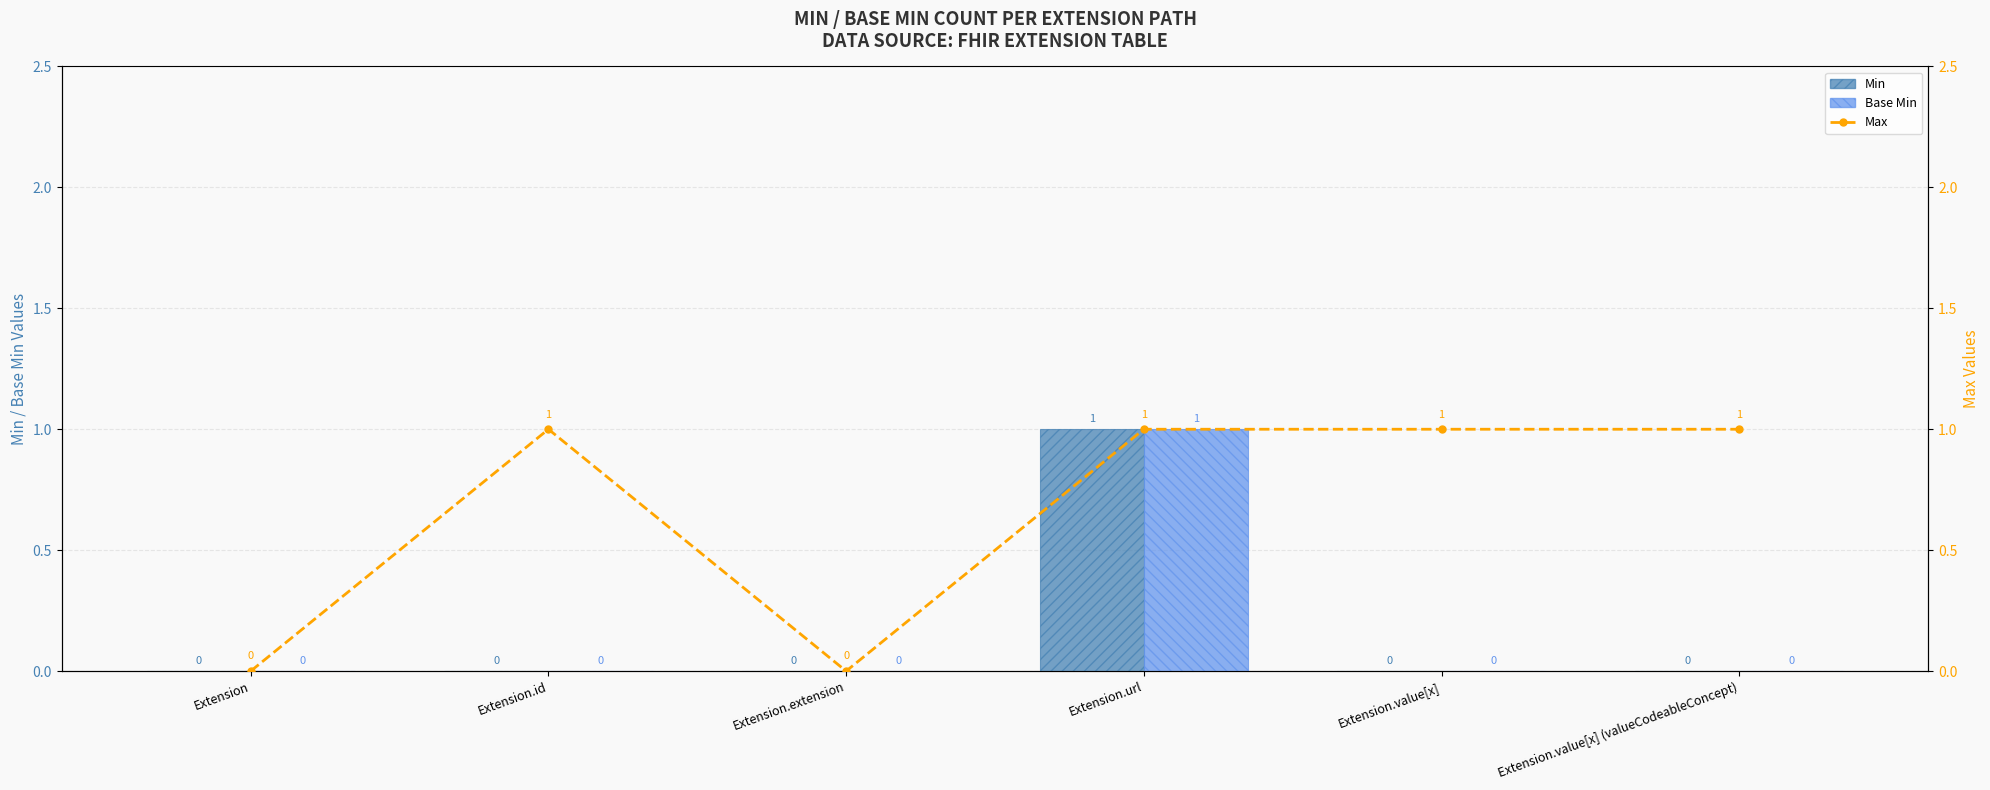

Is it true that Base Min equals 0 at Extension.id?

True